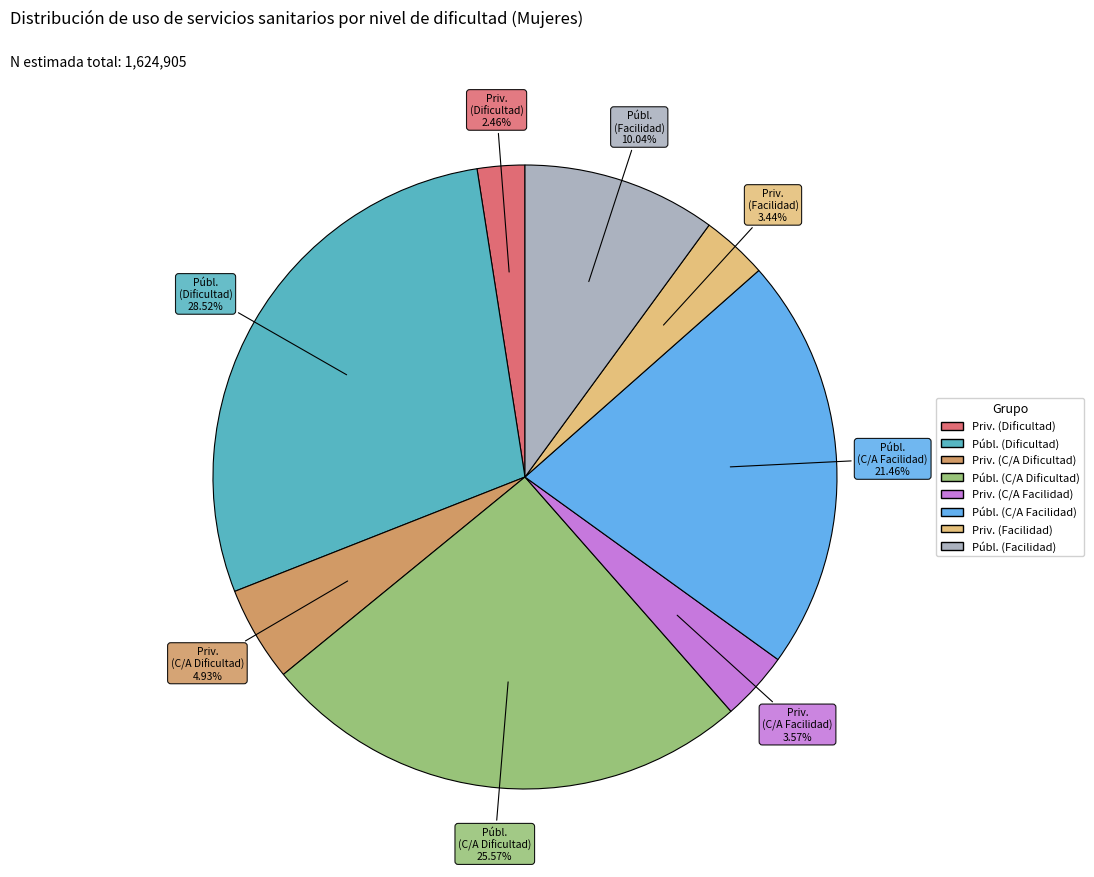

Is there any slice that represents more than half of the pie?

No